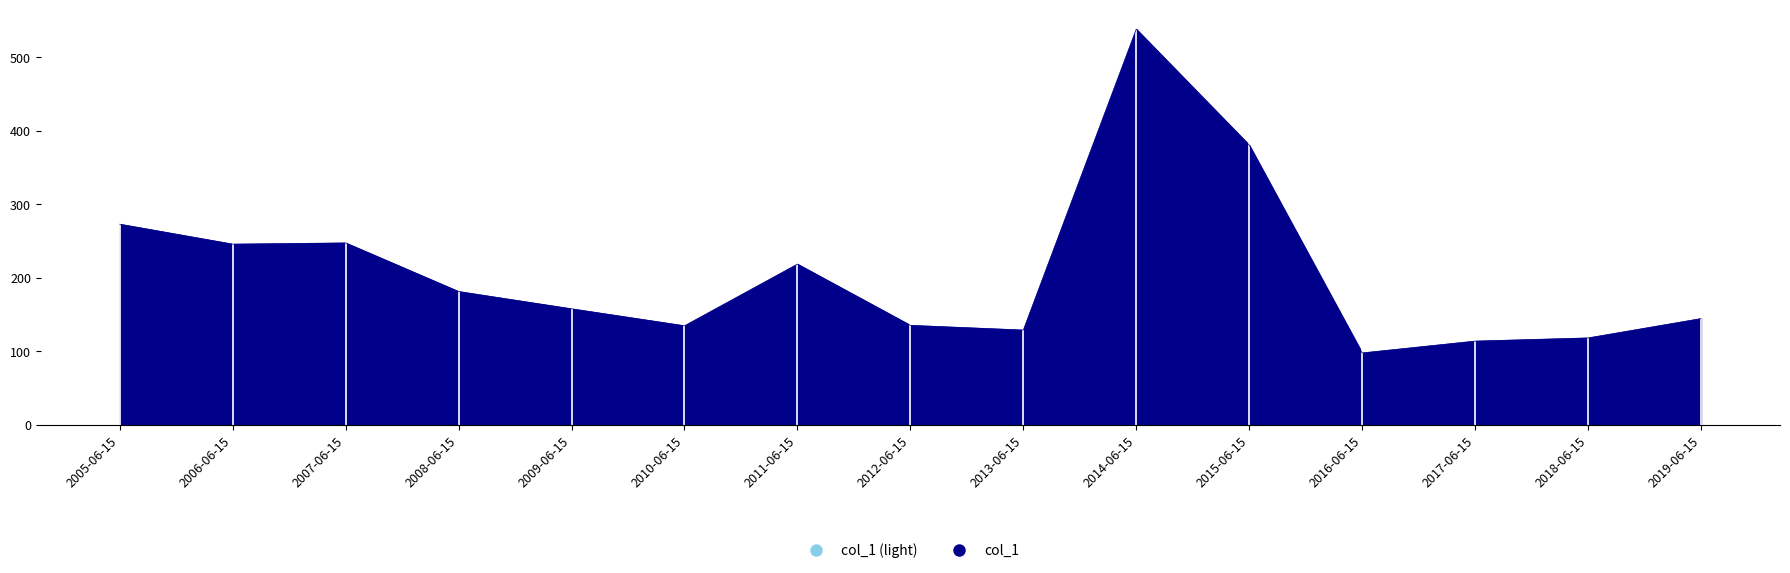

What is the sum of all values?

3111.8